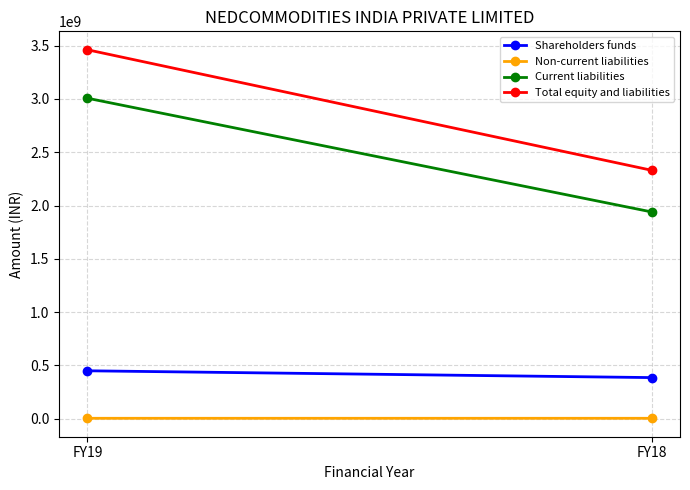

What is the difference between the Shareholders funds values at FY18 and FY19?

63844387